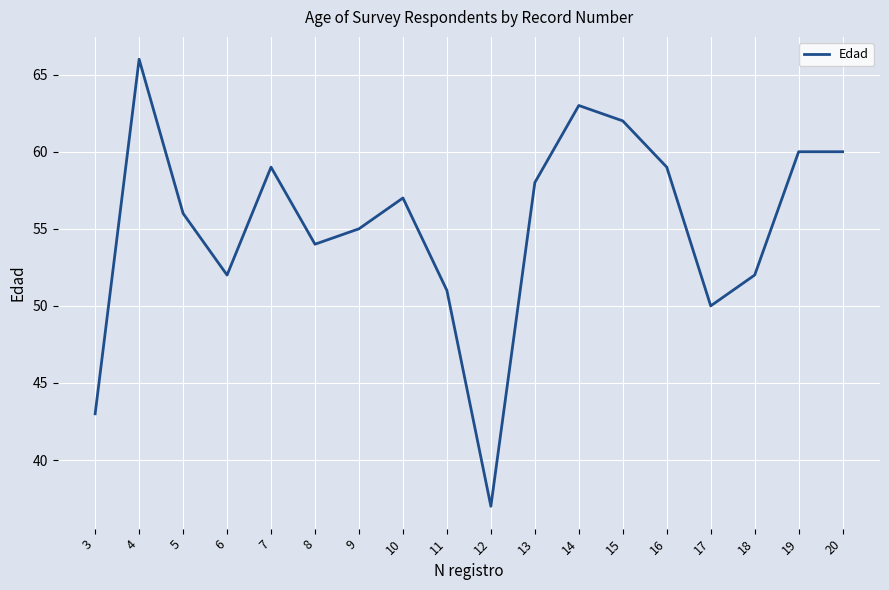

True or false: the data shows 81 at 6.

False